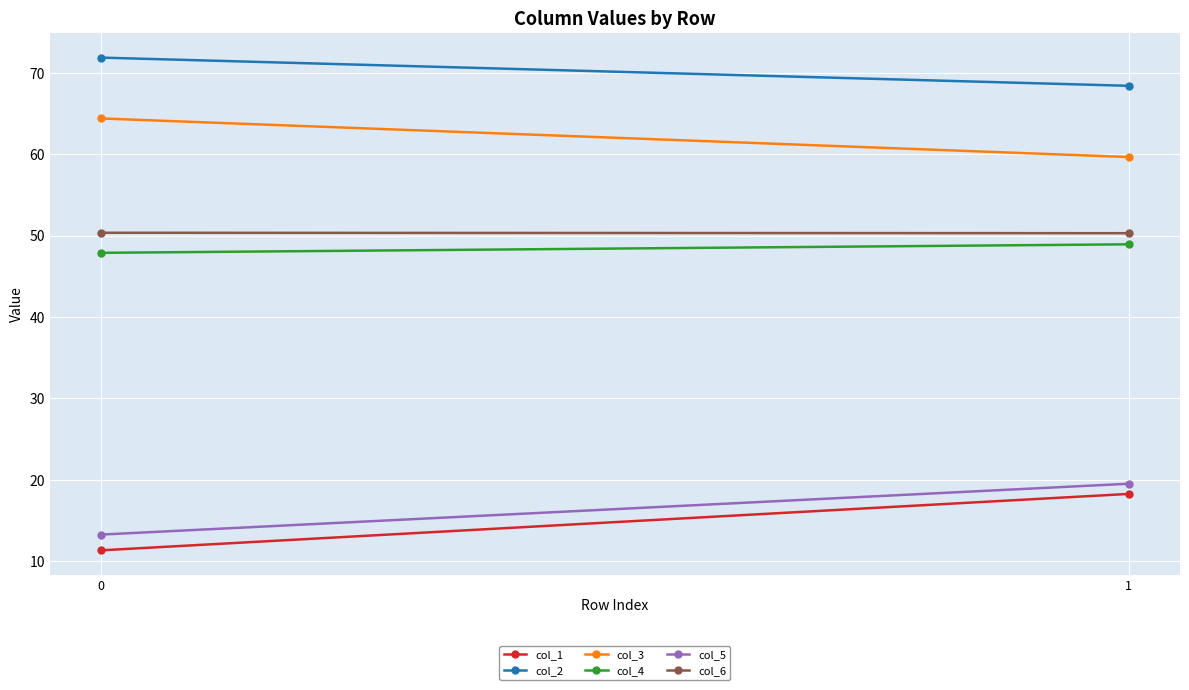

How many lines are shown in the chart?

6